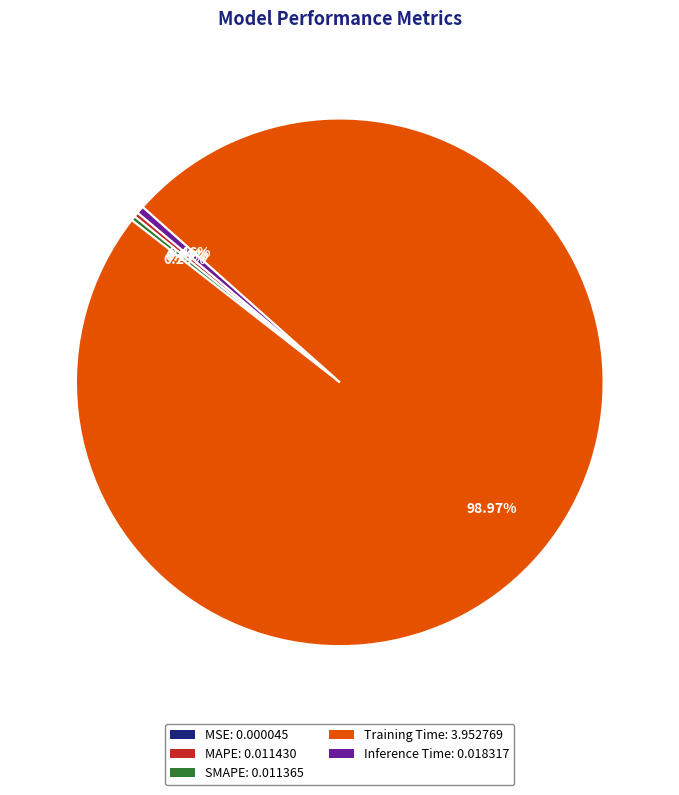

Does SMAPE represent more than half of the total?

No